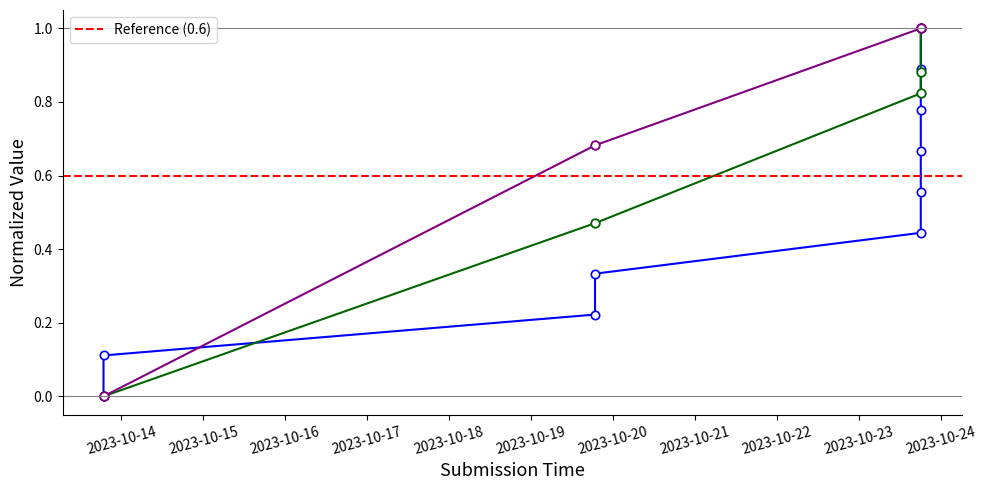

Which category has the lowest value across all series?

2023-10-13 18:45:04